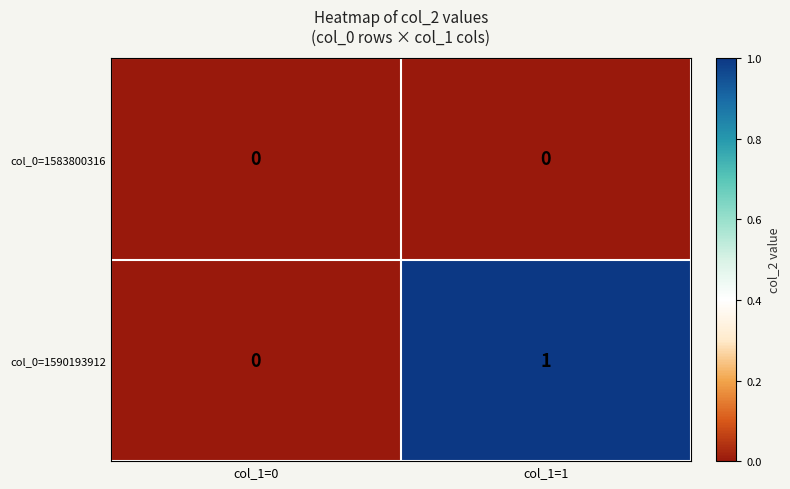

The value of col_0=1590193912 at col_1=1 is 1. True or false?

True